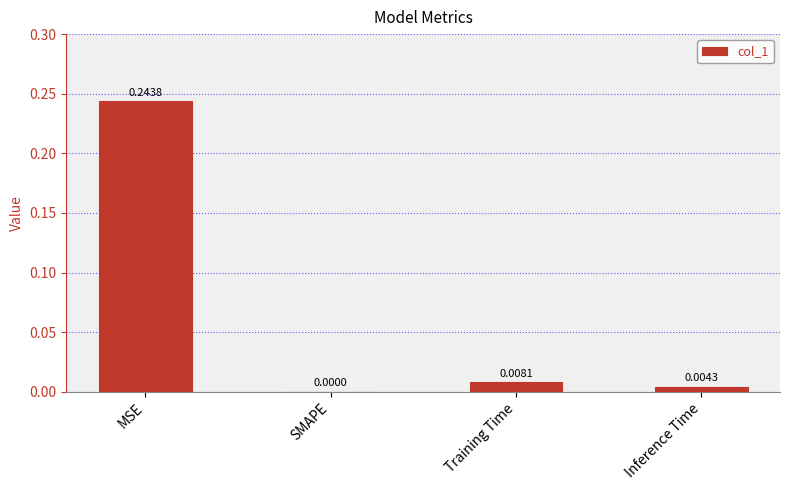

Which has a higher value, SMAPE or Training Time?

Training Time